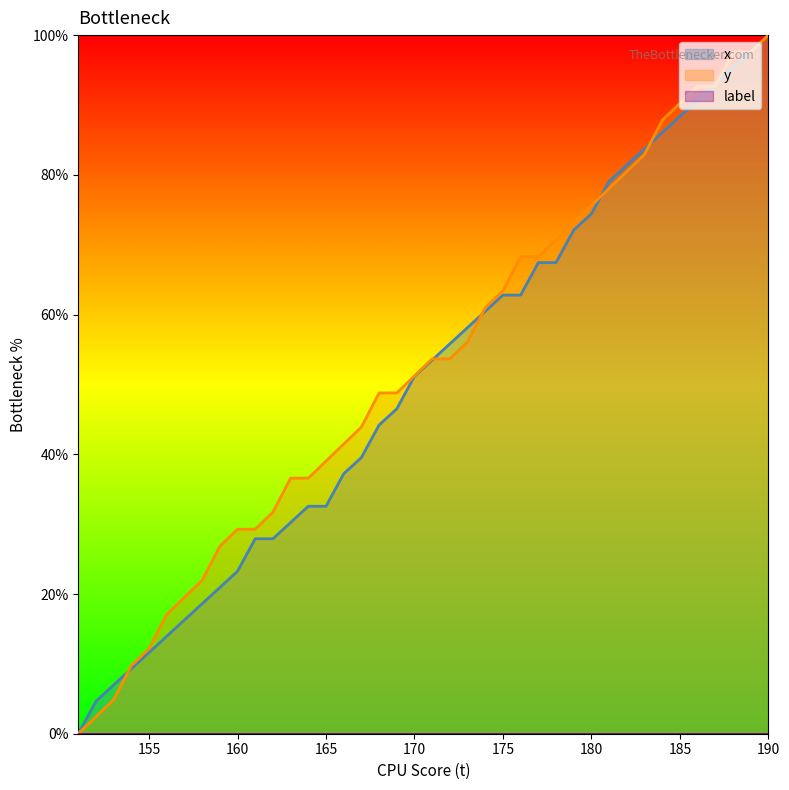

Which series has the largest total across all categories?

y